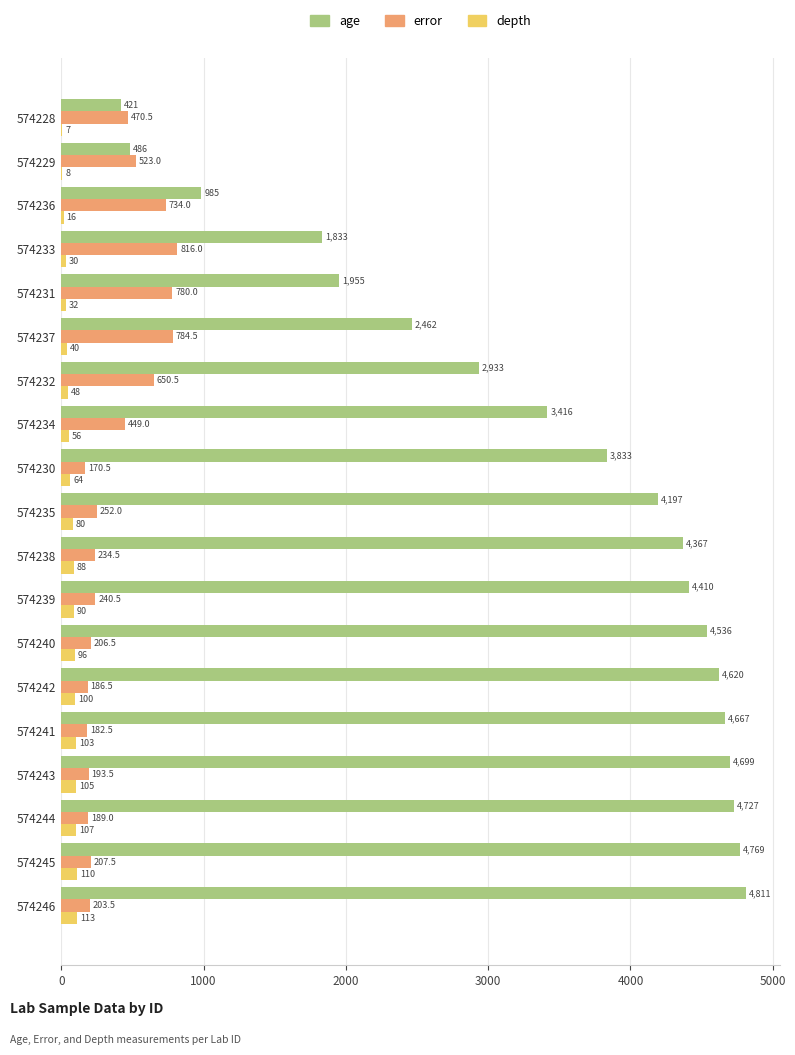

Which series has the largest total across all categories?

age